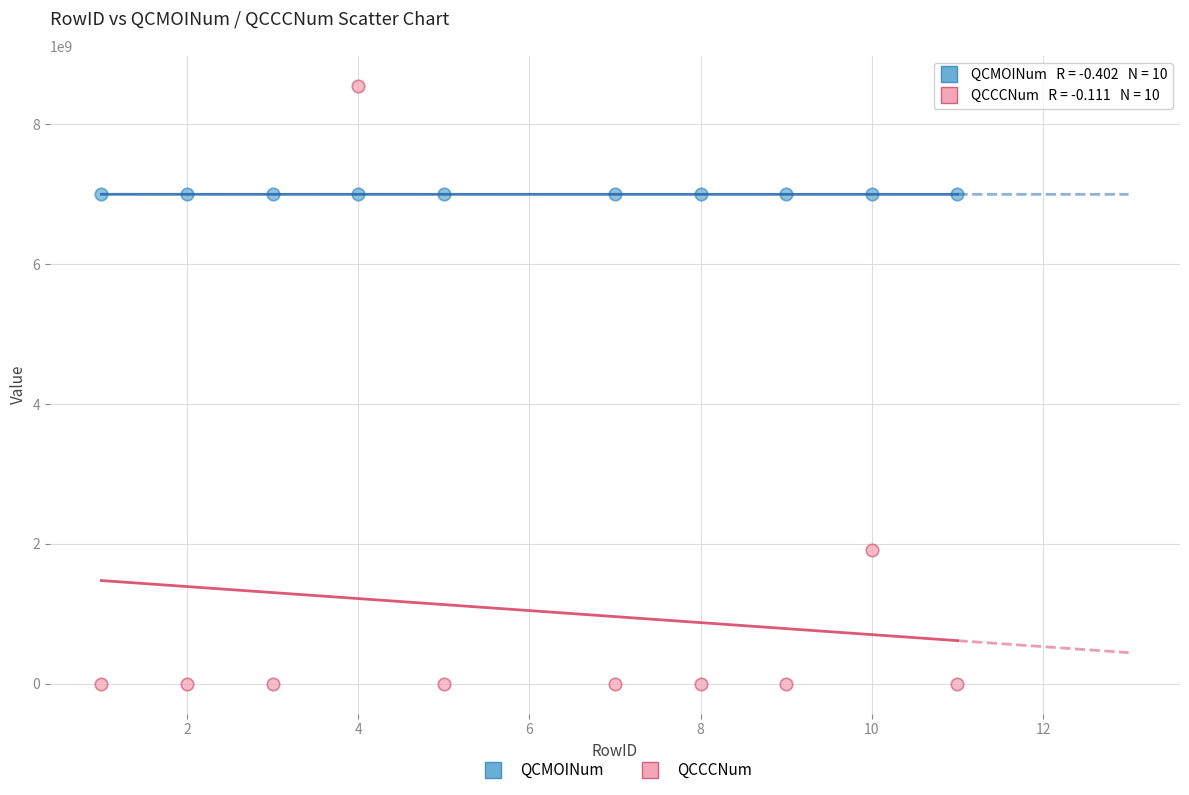

What is the X range (max minus min) for the scatter plot?

10